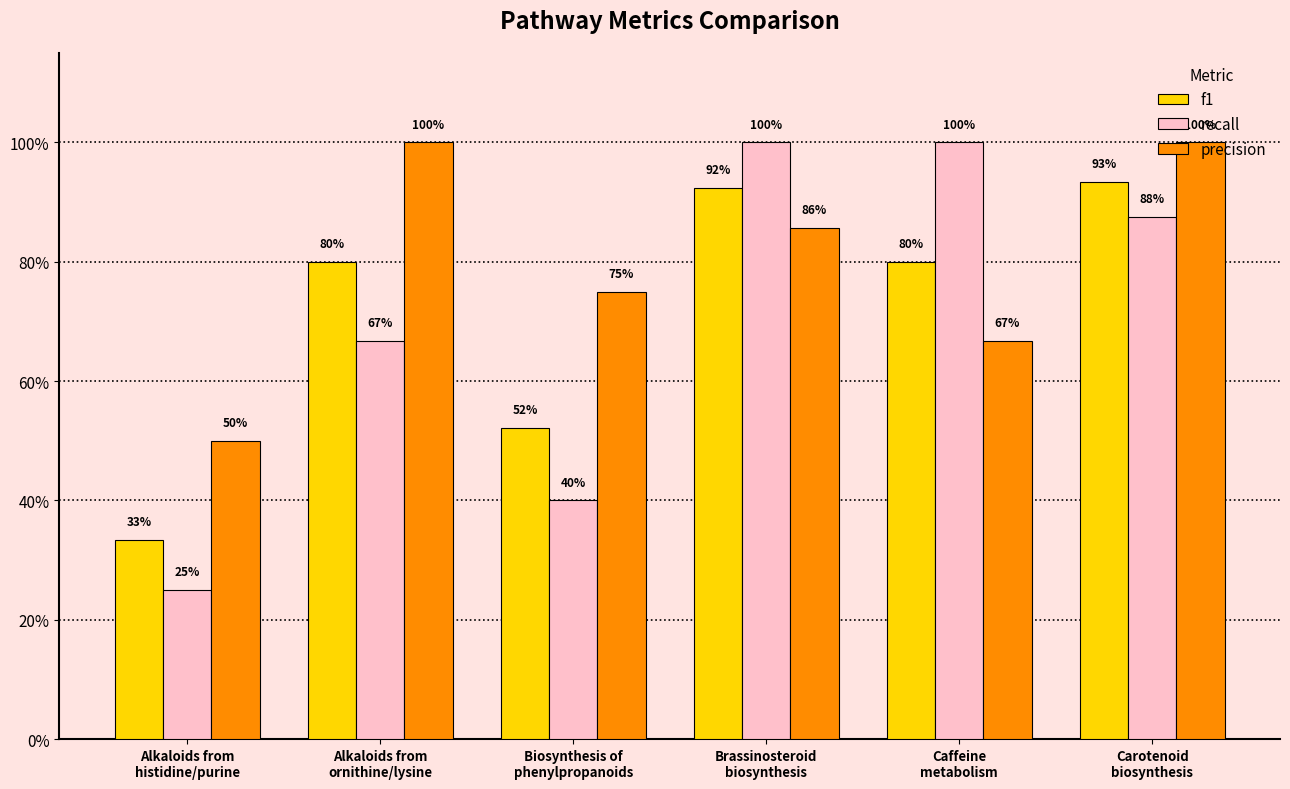

At how many categories does at least one series exceed 0?

6